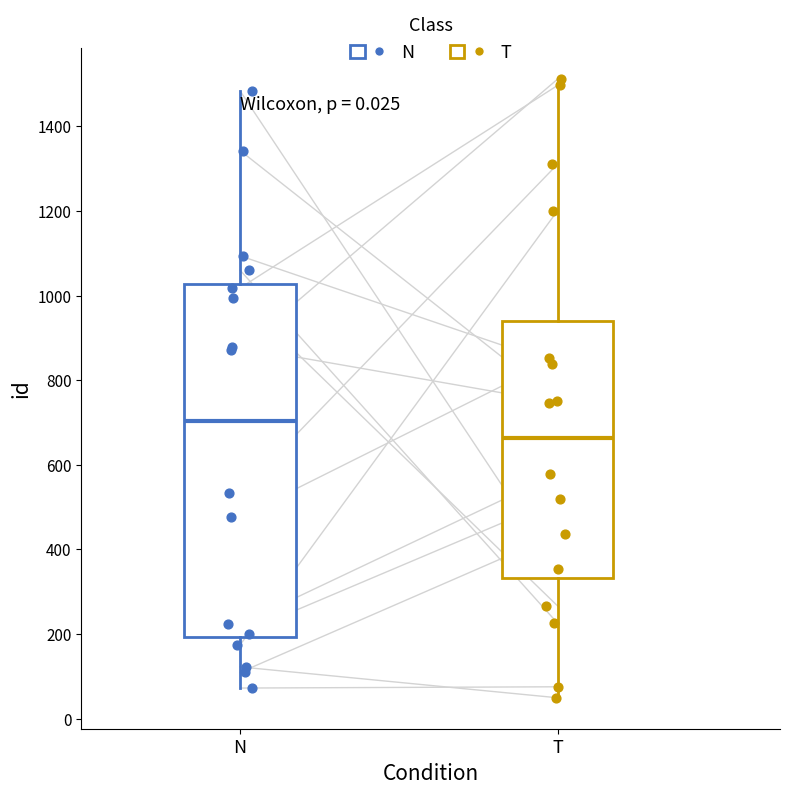

Reading left to right, read every box against the y-axis: the position of its median line, the range the box covers, and the ends of its whiskers. The values are not printed on the chart, so give them approximately, as read against the axis.

N: median 700, box 200 to 1020, whiskers 80 to 1480
T: median 660, box 340 to 940, whiskers 40 to 1520